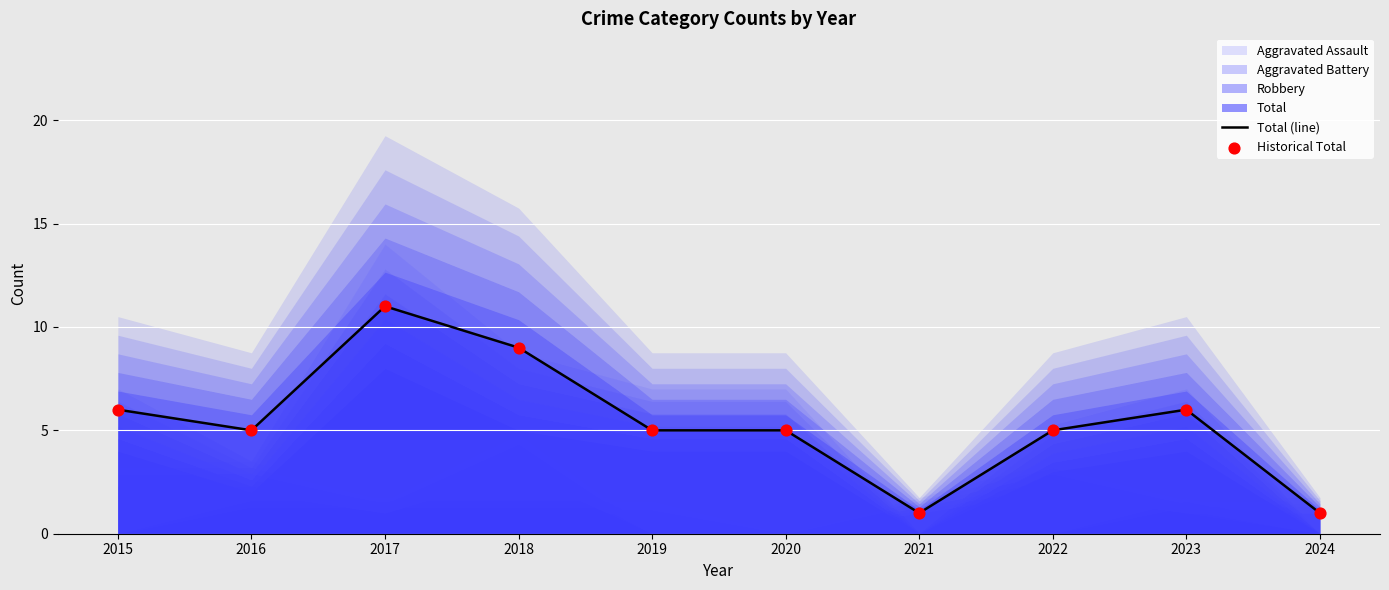

Which series has the widest spread of Y values?

Total (line)